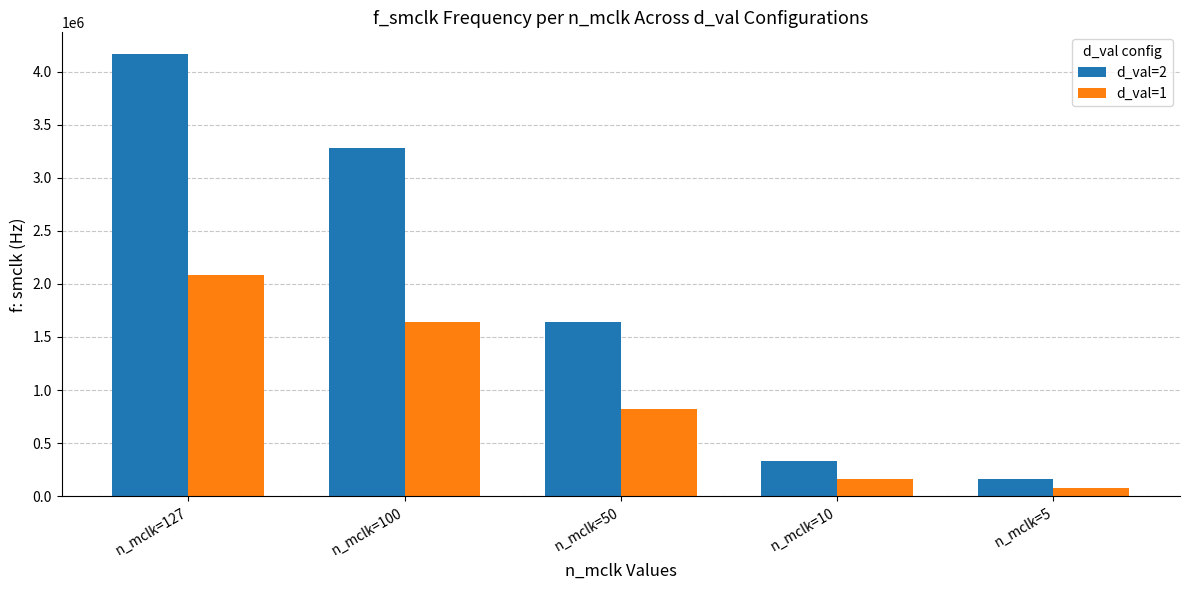

What is the sum of all d_val=1 values?

4783982.0